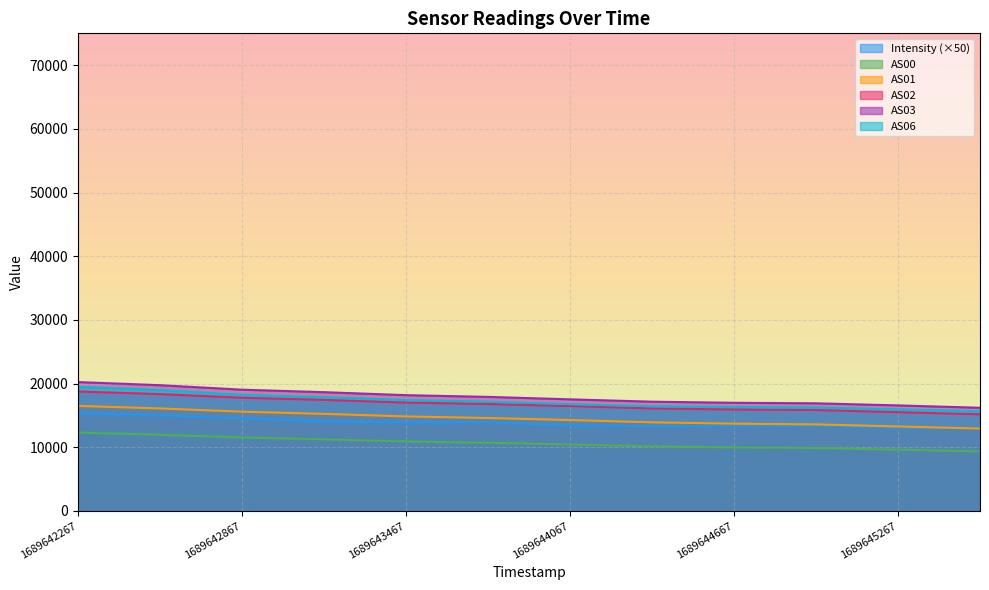

What is the average value of the AS02 series?

16771.3